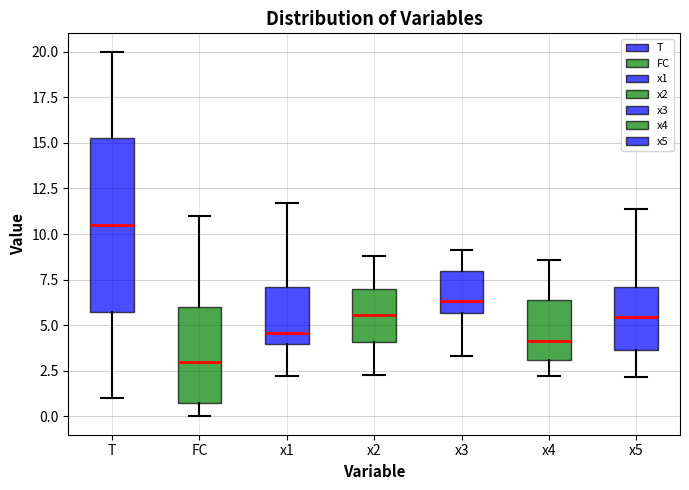

Reading left to right, transcribe this box plot: for each box, give where its median line is, the range the box spans, and where its two whiskers end, as read against the y-axis. The values are not printed on the chart, so give them approximately, as read against the axis.

T: median 10.5, box 6.0 to 15.5, whiskers 1.0 to 20.0
FC: median 3.0, box 1.0 to 6.0, whiskers 0.0 to 11.0
x1: median 4.5, box 4.0 to 7.0, whiskers 2.0 to 11.5
x2: median 5.5, box 4.0 to 7.0, whiskers 2.5 to 9.0
x3: median 6.5, box 5.5 to 8.0, whiskers 3.5 to 9.0
x4: median 4.0, box 3.0 to 6.5, whiskers 2.0 to 8.5
x5: median 5.5, box 3.5 to 7.0, whiskers 2.0 to 11.5